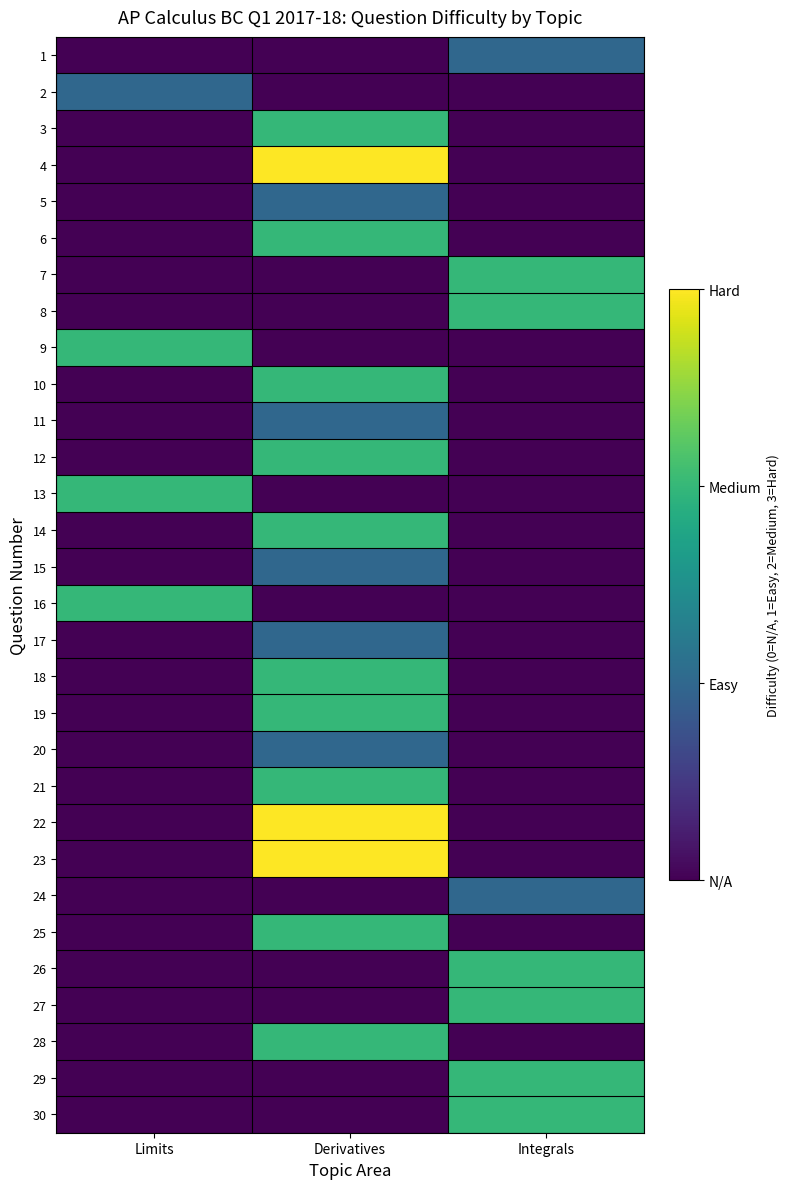

Reading right to left, what are all the values shown in this chart?

1: Integrals=1	Derivatives=0	Limits=0
2: Integrals=0	Derivatives=0	Limits=1
3: Integrals=0	Derivatives=2	Limits=0
4: Integrals=0	Derivatives=3	Limits=0
5: Integrals=0	Derivatives=1	Limits=0
6: Integrals=0	Derivatives=2	Limits=0
7: Integrals=2	Derivatives=0	Limits=0
8: Integrals=2	Derivatives=0	Limits=0
9: Integrals=0	Derivatives=0	Limits=2
10: Integrals=0	Derivatives=2	Limits=0
11: Integrals=0	Derivatives=1	Limits=0
12: Integrals=0	Derivatives=2	Limits=0
13: Integrals=0	Derivatives=0	Limits=2
14: Integrals=0	Derivatives=2	Limits=0
15: Integrals=0	Derivatives=1	Limits=0
16: Integrals=0	Derivatives=0	Limits=2
17: Integrals=0	Derivatives=1	Limits=0
18: Integrals=0	Derivatives=2	Limits=0
19: Integrals=0	Derivatives=2	Limits=0
20: Integrals=0	Derivatives=1	Limits=0
21: Integrals=0	Derivatives=2	Limits=0
22: Integrals=0	Derivatives=3	Limits=0
23: Integrals=0	Derivatives=3	Limits=0
24: Integrals=1	Derivatives=0	Limits=0
25: Integrals=0	Derivatives=2	Limits=0
26: Integrals=2	Derivatives=0	Limits=0
27: Integrals=2	Derivatives=0	Limits=0
28: Integrals=0	Derivatives=2	Limits=0
29: Integrals=2	Derivatives=0	Limits=0
30: Integrals=2	Derivatives=0	Limits=0